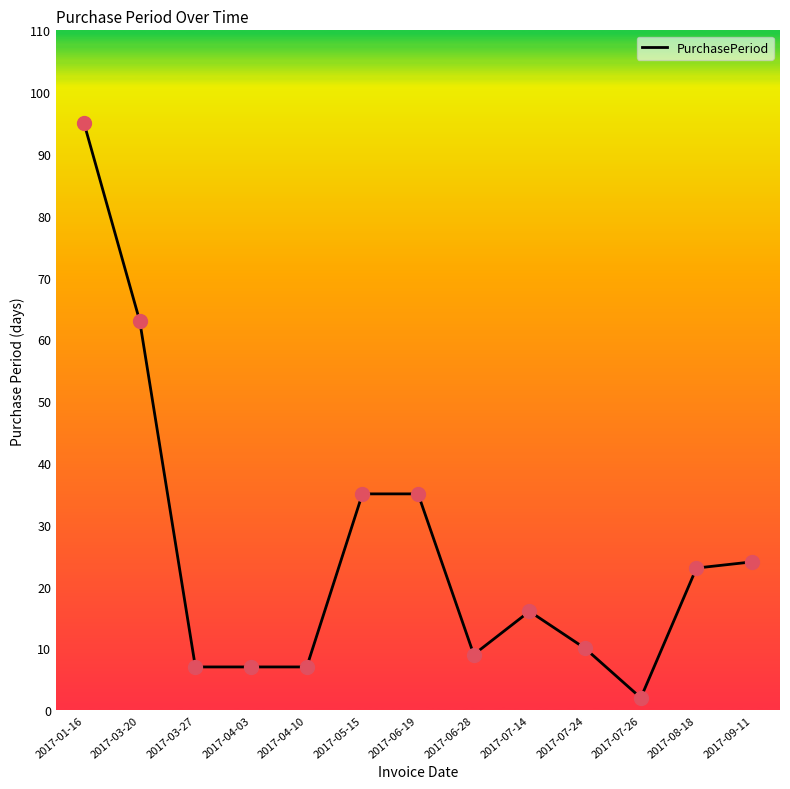

What is the change in value from 2017-03-20 to 2017-07-24?

-53